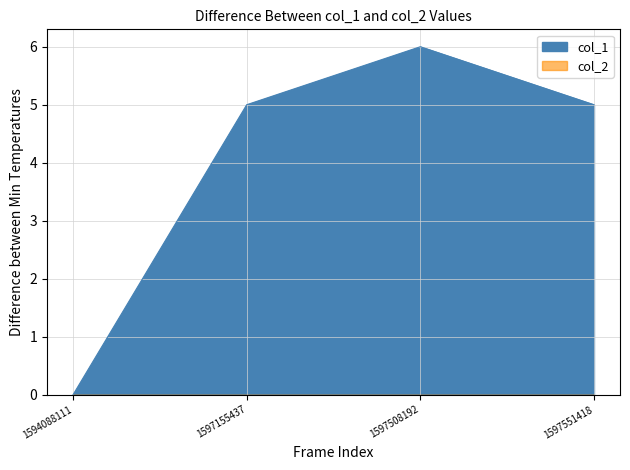

List the labels in order of value, smallest first.

1594088111, 1597155437, 1597551418, 1597508192